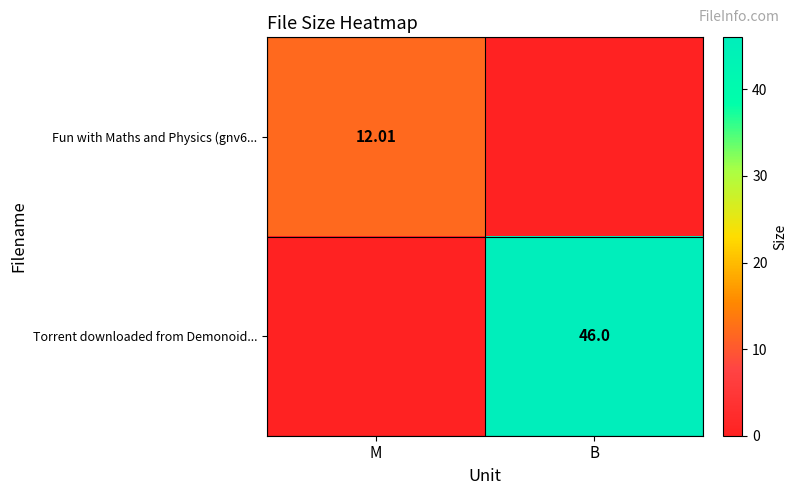

What is the greatest value displayed?

46.0